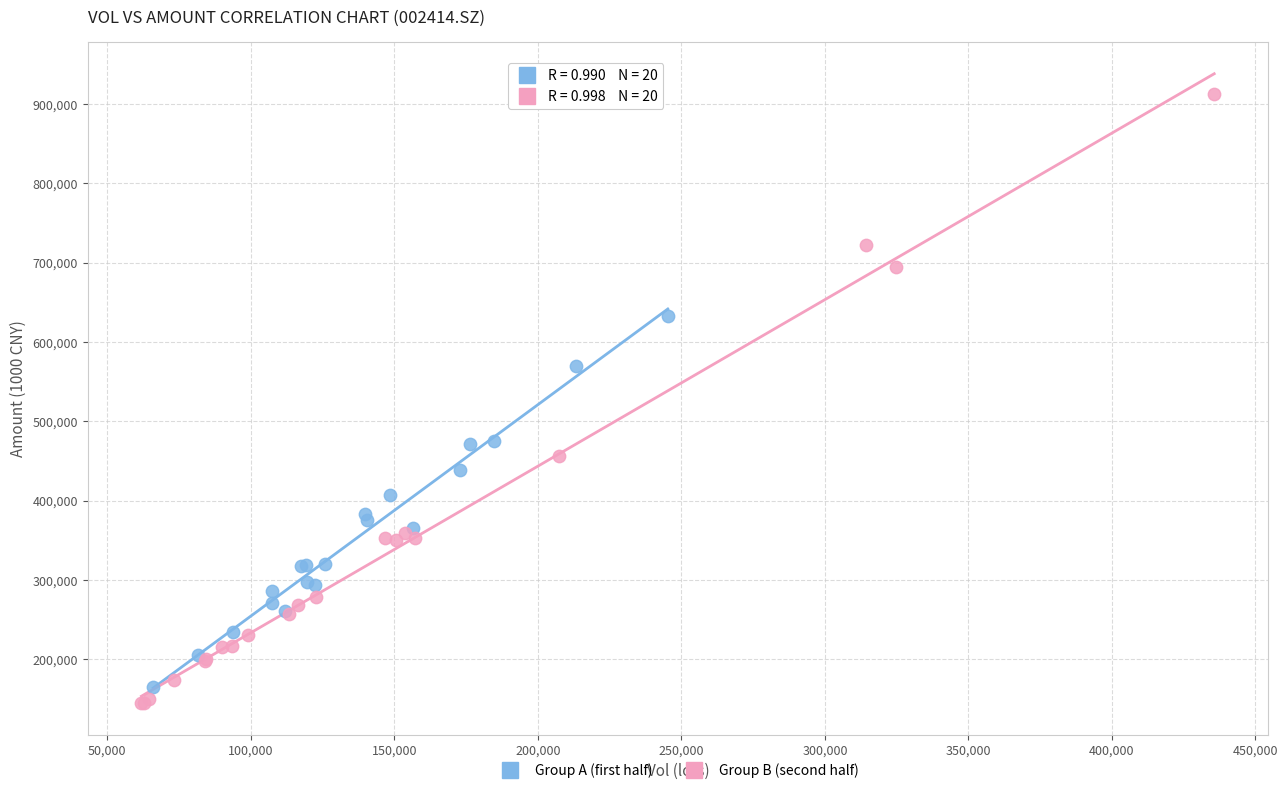

Which series reaches the minimum Y coordinate?

Group B (second half)